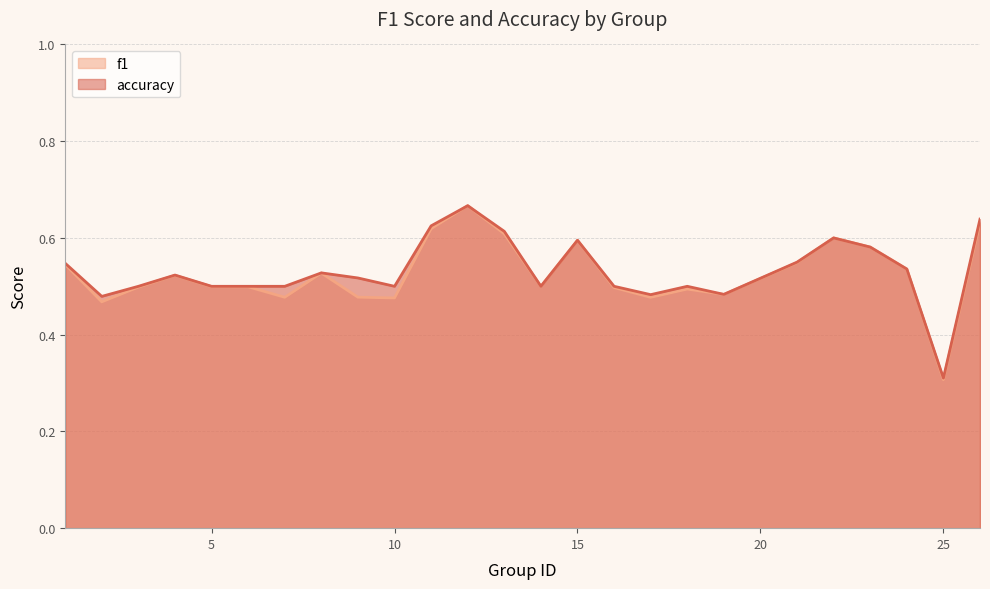

What is the lowest value of the f1 series?

0.3